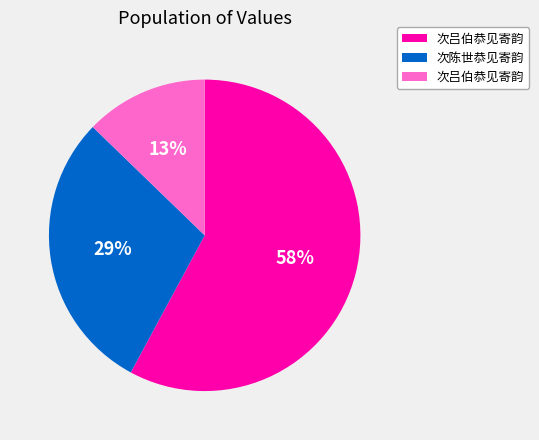

Count the number of slices in the pie.

3